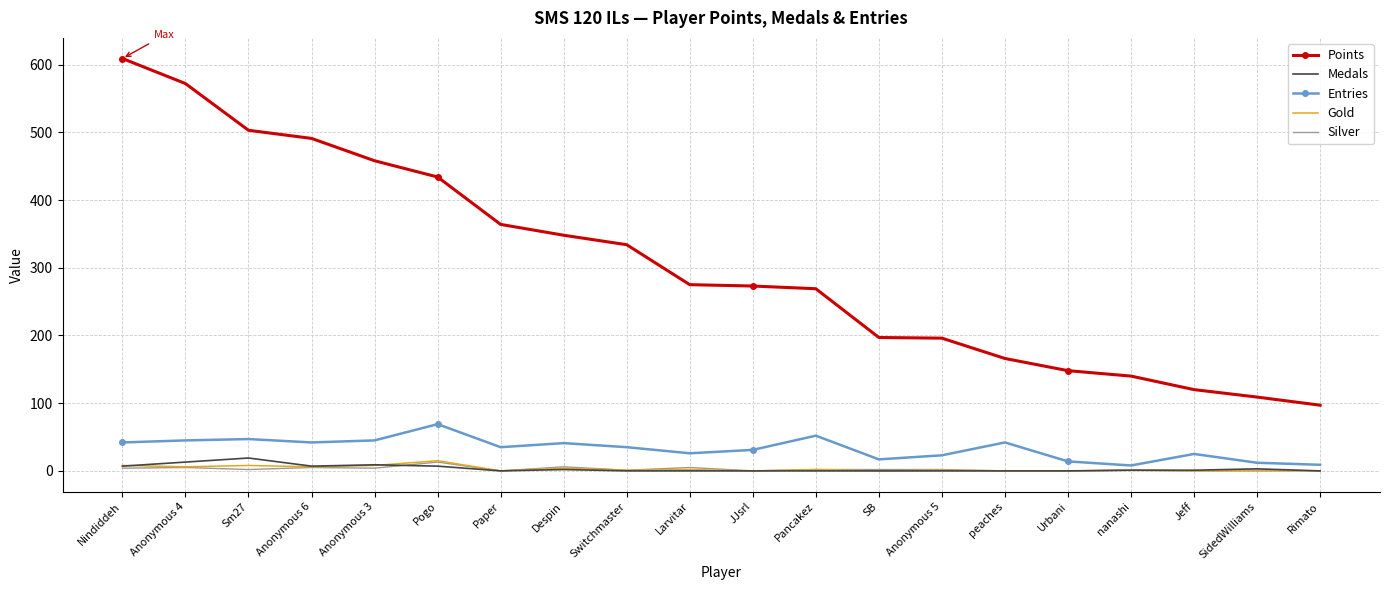

What is the sum of all Medals values?

69